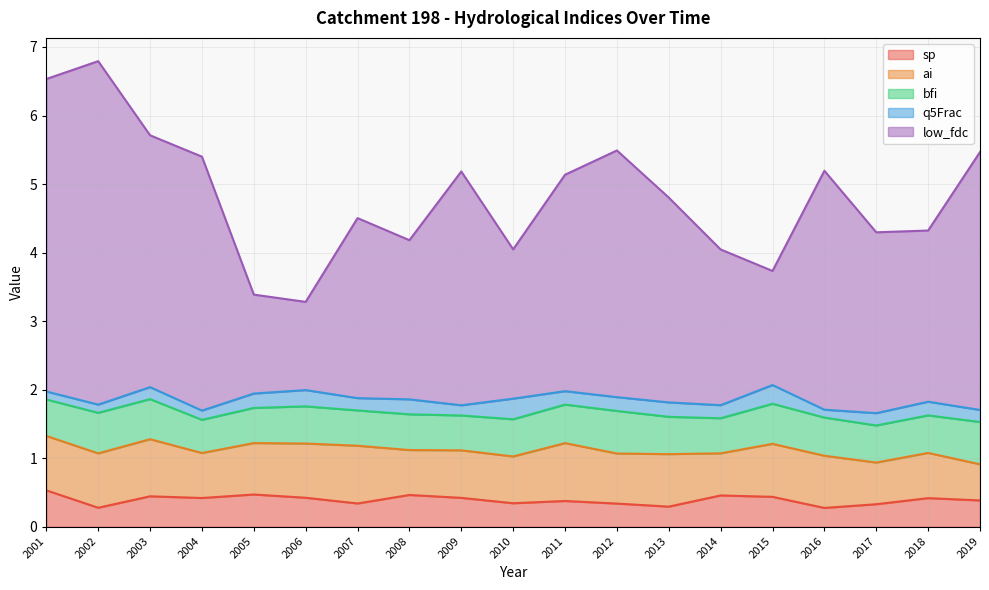

Reading left to right, list all the values displayed in this chart.

sp: 0.5	0.3	0.4	0.4	0.5	0.4	0.3	0.5	0.4	0.3	0.4	0.3	0.3	0.5	0.4	0.3	0.3	0.4	0.4
ai: 0.8	0.8	0.8	0.7	0.8	0.8	0.8	0.7	0.7	0.7	0.8	0.7	0.8	0.6	0.8	0.8	0.6	0.7	0.5
bfi: 0.5	0.6	0.6	0.5	0.5	0.5	0.5	0.5	0.5	0.5	0.6	0.6	0.5	0.5	0.6	0.6	0.5	0.5	0.6
q5Frac: 0.1	0.1	0.2	0.1	0.2	0.2	0.2	0.2	0.1	0.3	0.2	0.2	0.2	0.2	0.3	0.1	0.2	0.2	0.2
low_fdc: 4.6	5.0	3.7	3.7	1.4	1.3	2.6	2.3	3.4	2.2	3.2	3.6	3.0	2.3	1.7	3.5	2.6	2.5	3.8